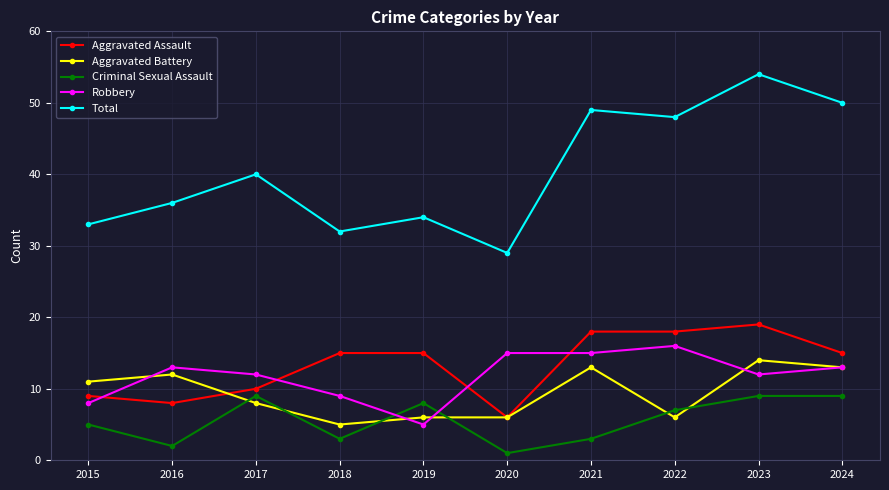

True or false: Aggravated Battery and Criminal Sexual Assault intersect in this chart.

True